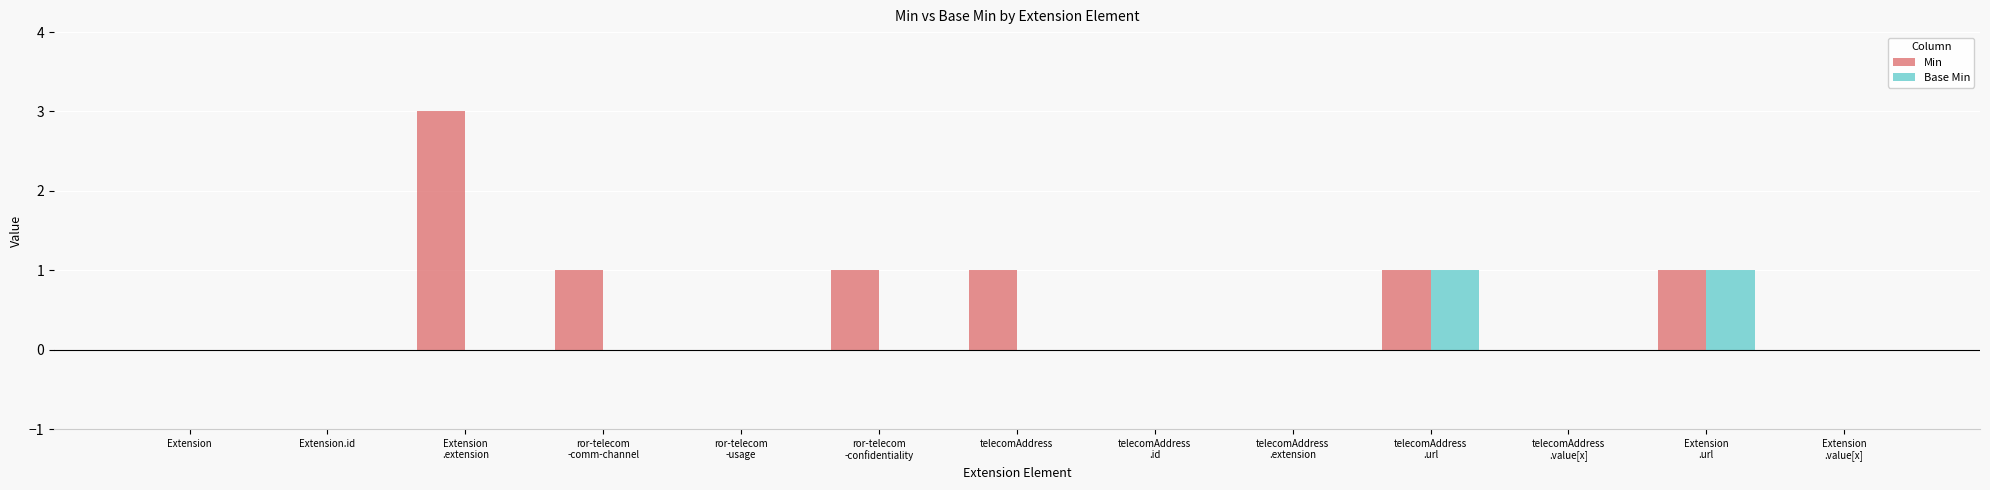

How many data points does each series have?

13